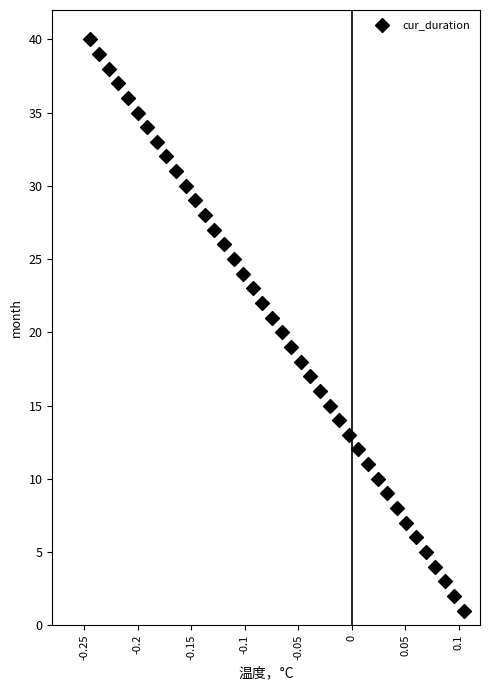

What is the range of Y values (max minus min)?

39